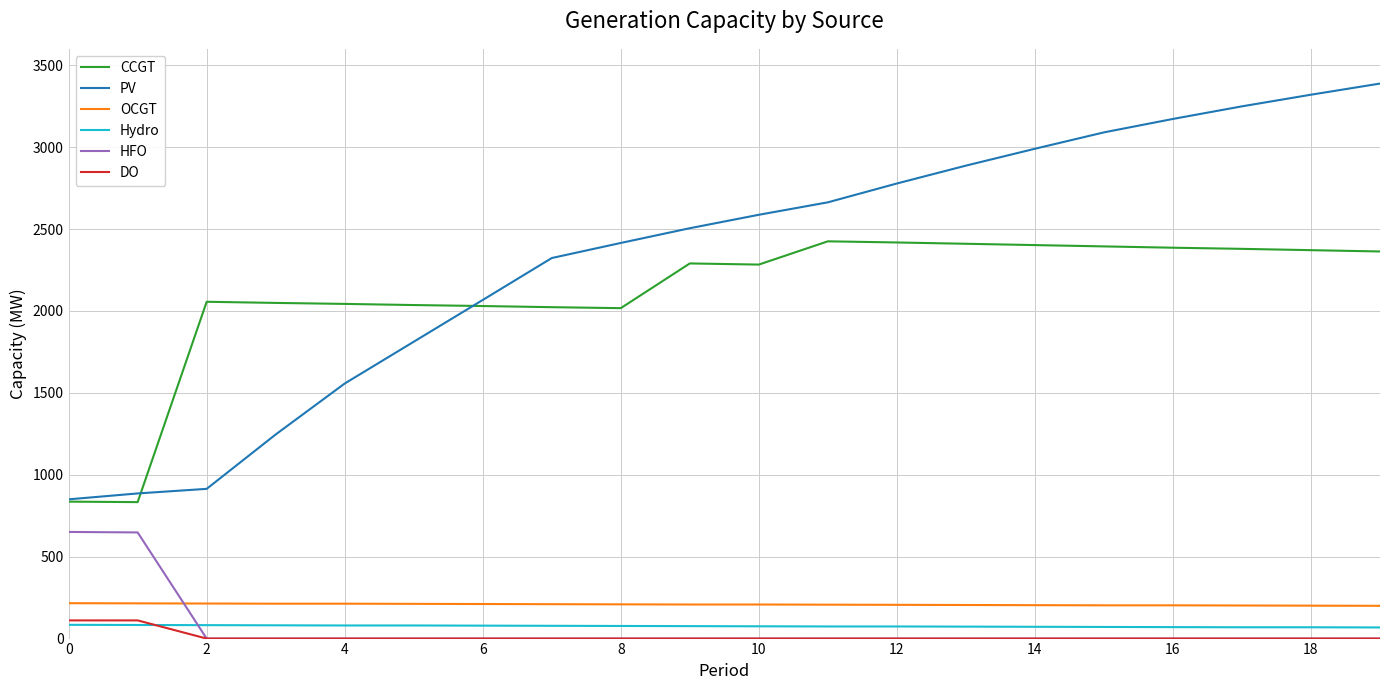

True or false: PV and HFO cross at least once.

False